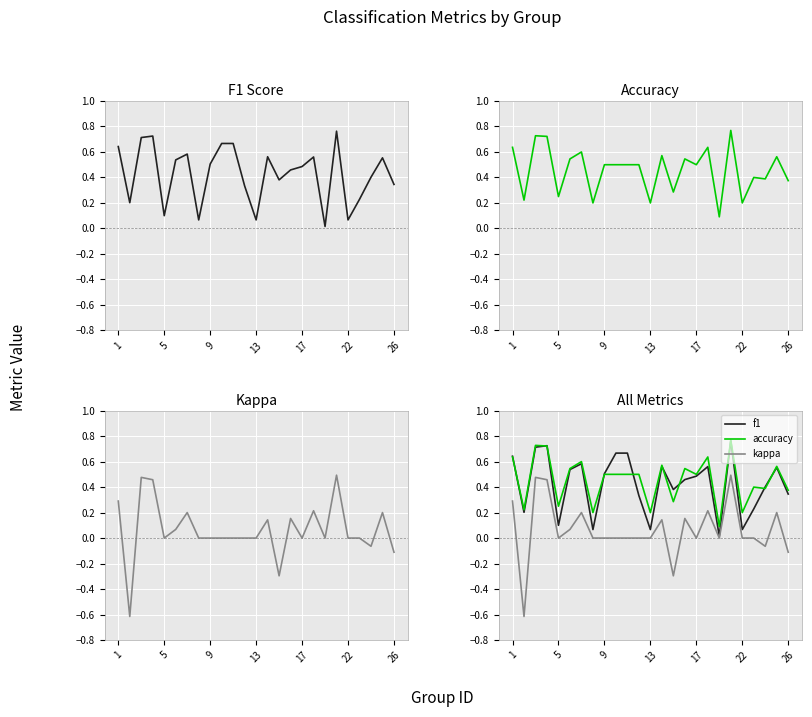

How many values in kappa are below zero?

4